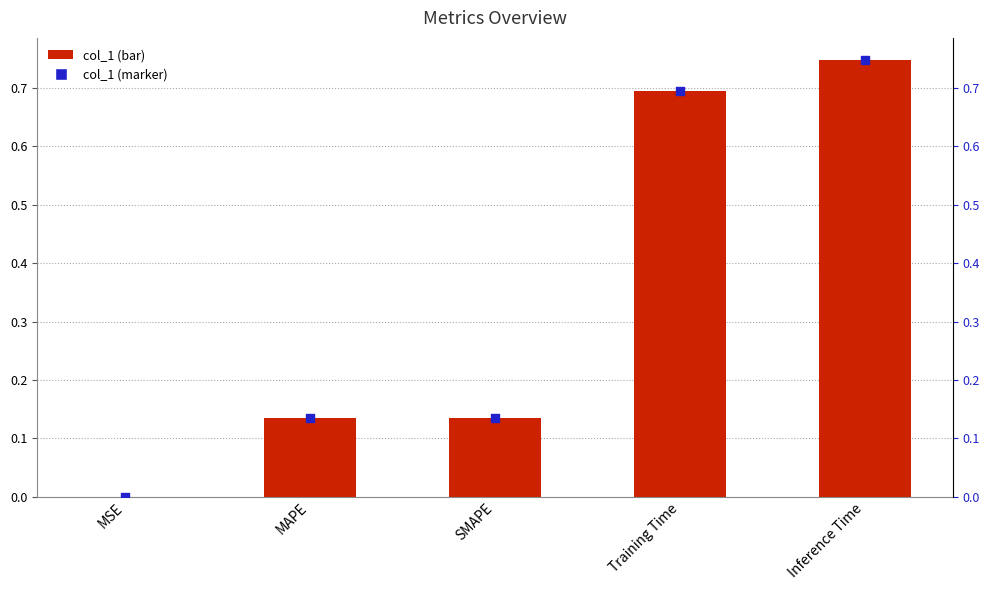

Which series has the largest total across all categories?

col_1